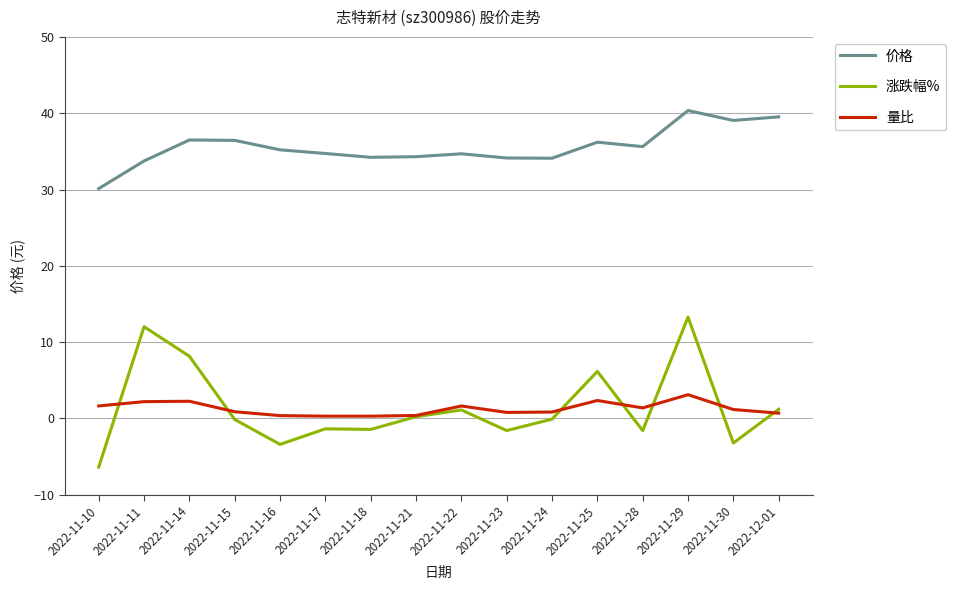

True or false: 涨跌幅% and 价格 cross at least once.

False